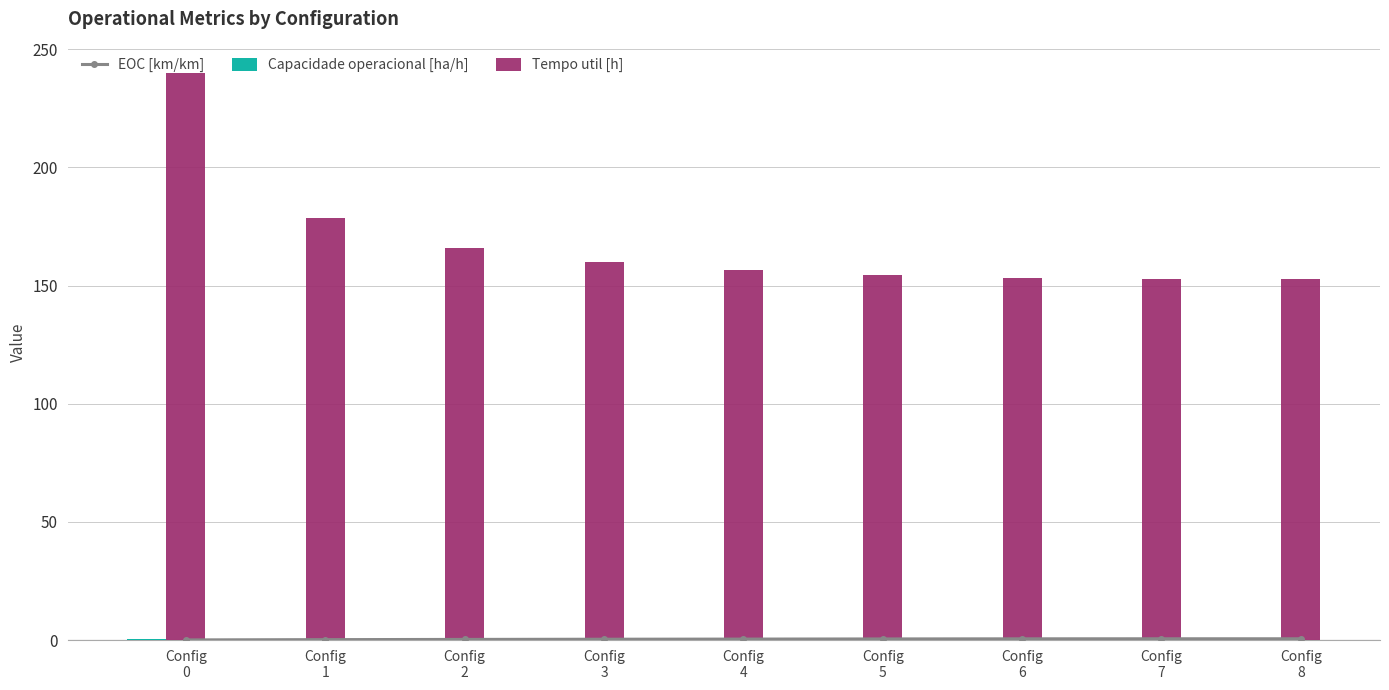

At how many categories does at least one series exceed 72?

9